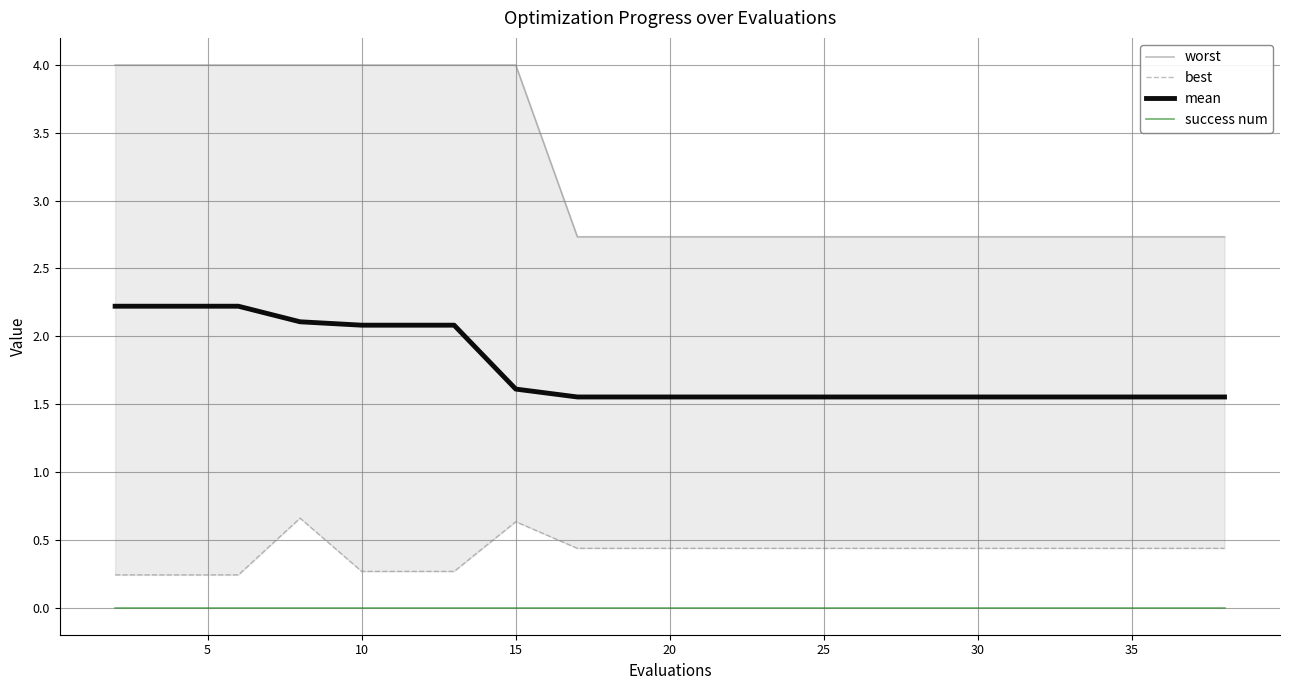

What is the greatest value displayed?

4.0